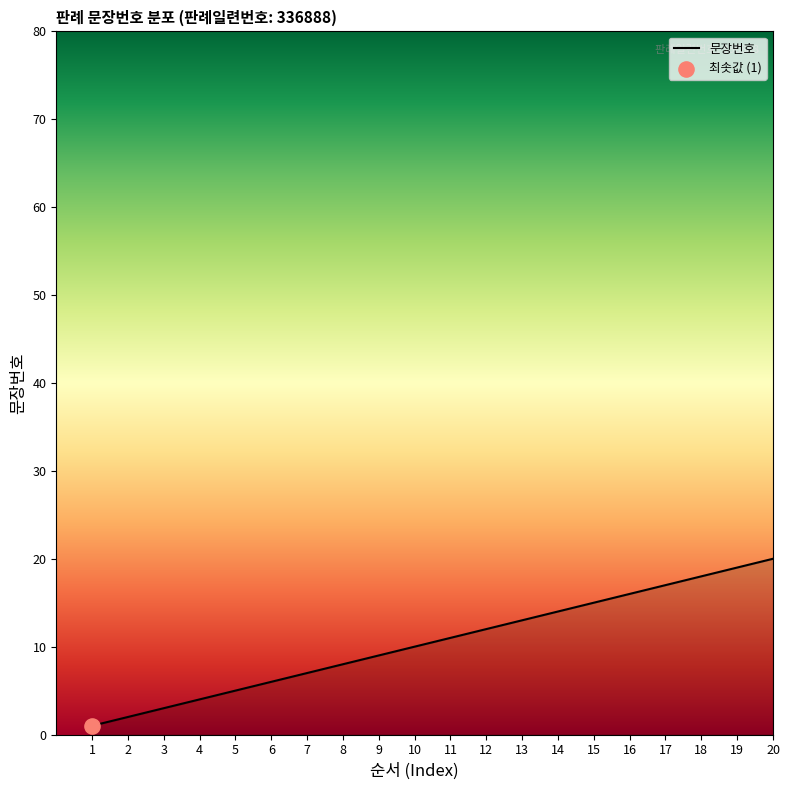

What is the change in value from 8 to 14?

+6